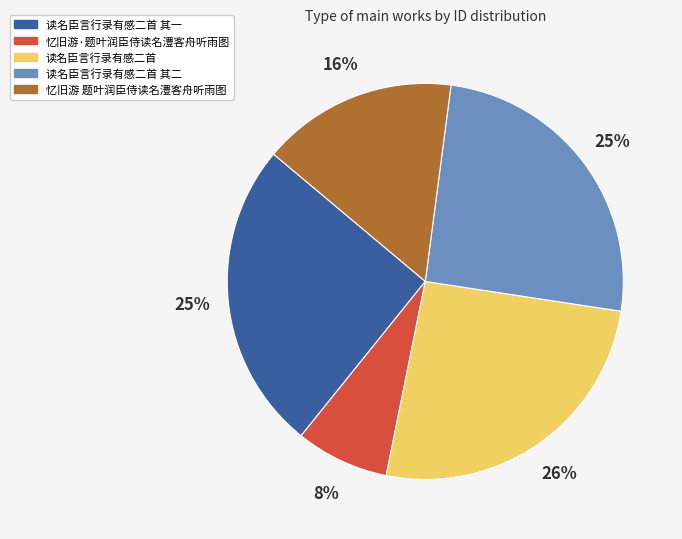

To the nearest percent, what is the difference between the largest and smallest slice percentages?

18%